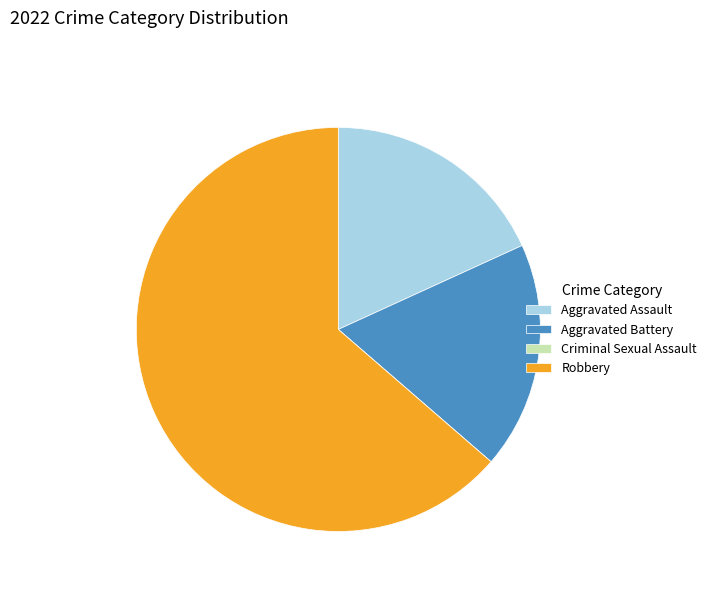

Which category has the biggest portion of the pie?

Robbery